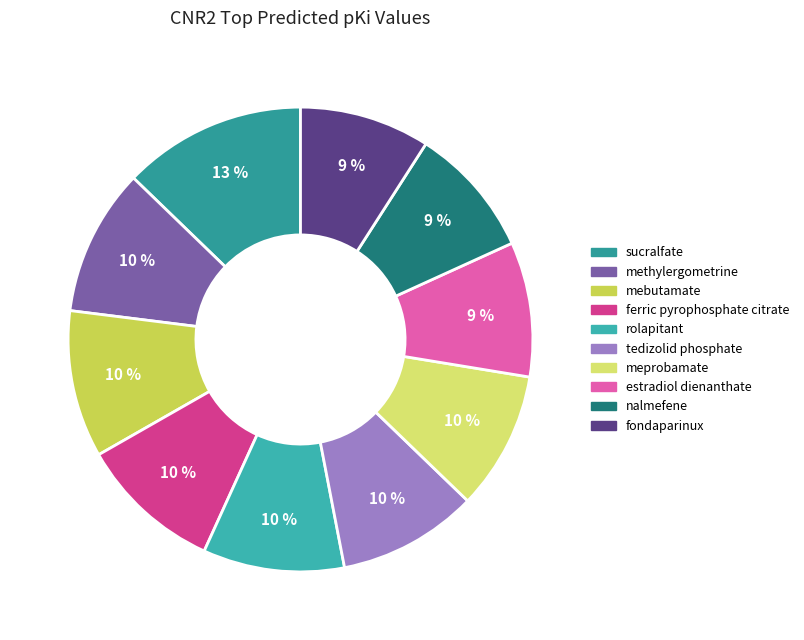

To the nearest percent, what percentage of the pie is fondaparinux?

9%